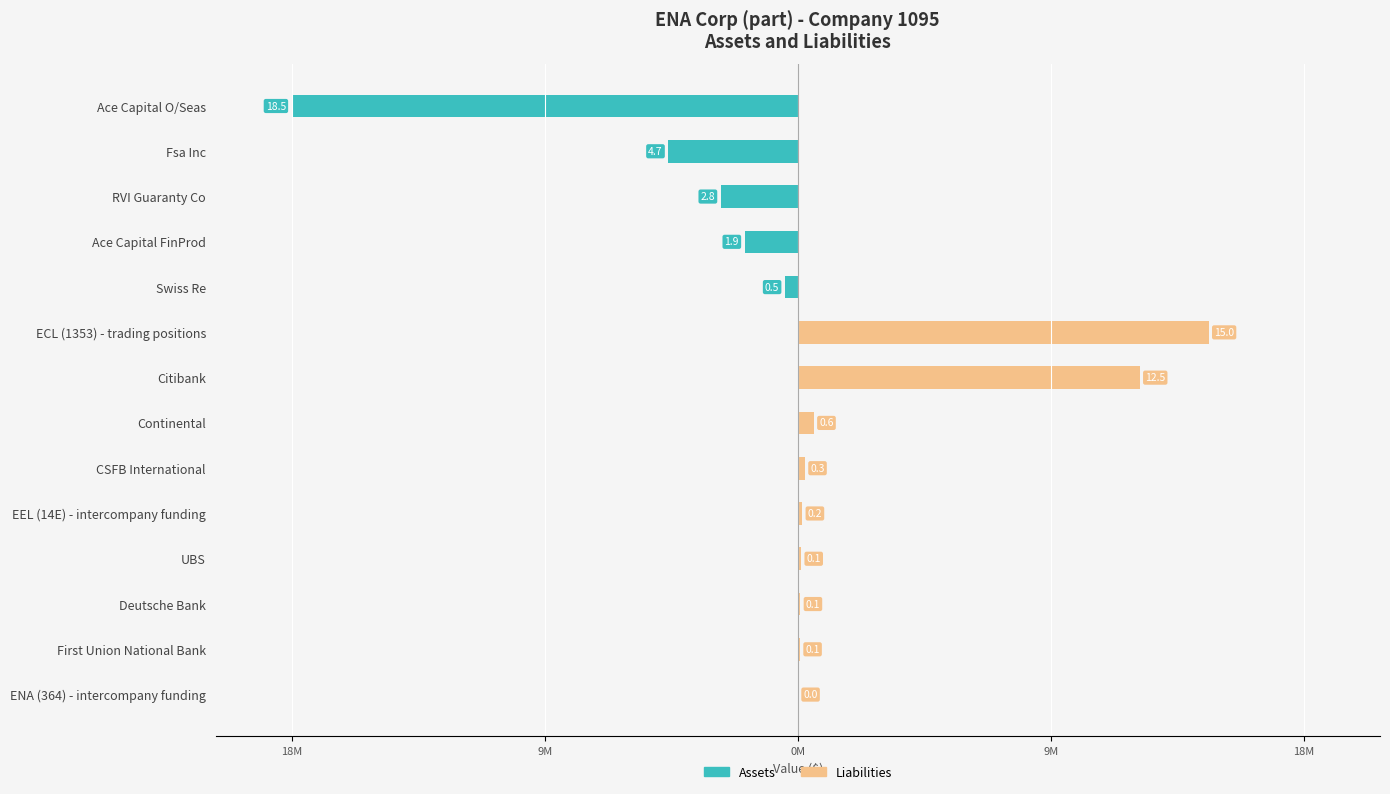

Is the value of Assets at ECL (1353) - trading positions greater than the value of Liabilities at Fsa Inc?

No